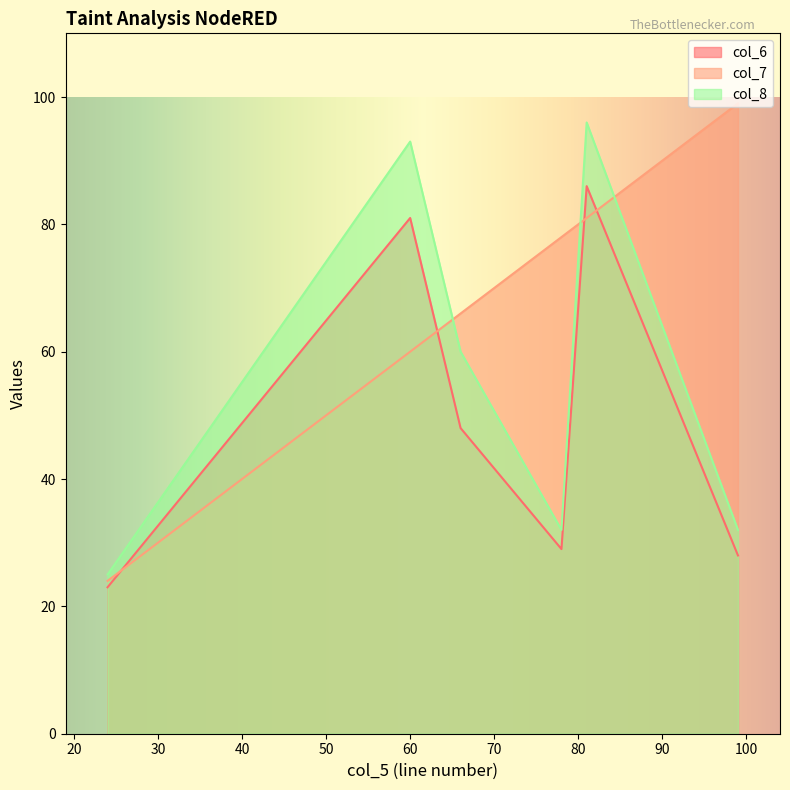

What is the lowest value of the col_8 series?

25